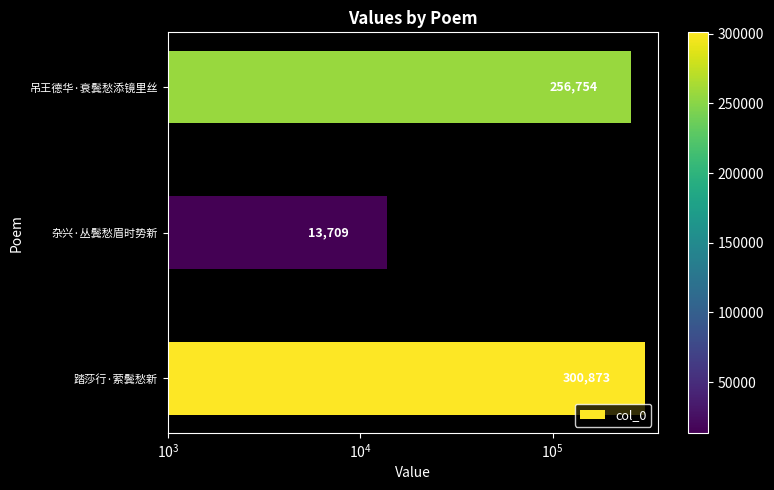

Is it true that the value at 杂兴·丛鬓愁眉时势新 is 5154?

False